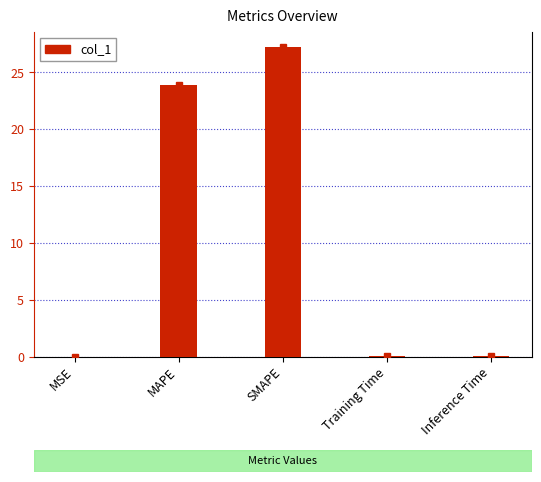

Which has a higher value, MAPE or MSE?

MAPE